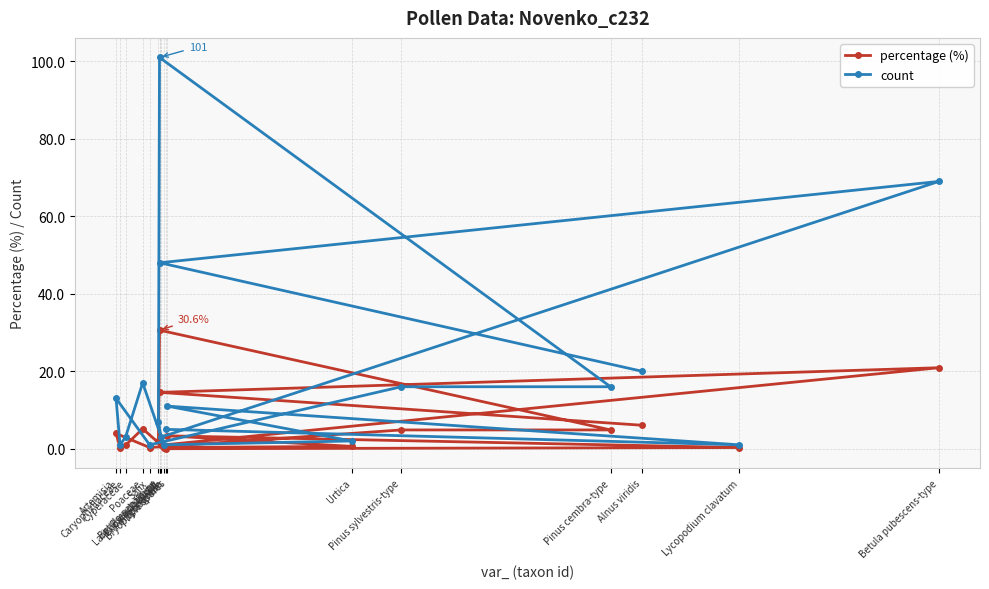

Is it true that count equals 48.0 at Betula nana-type?

True